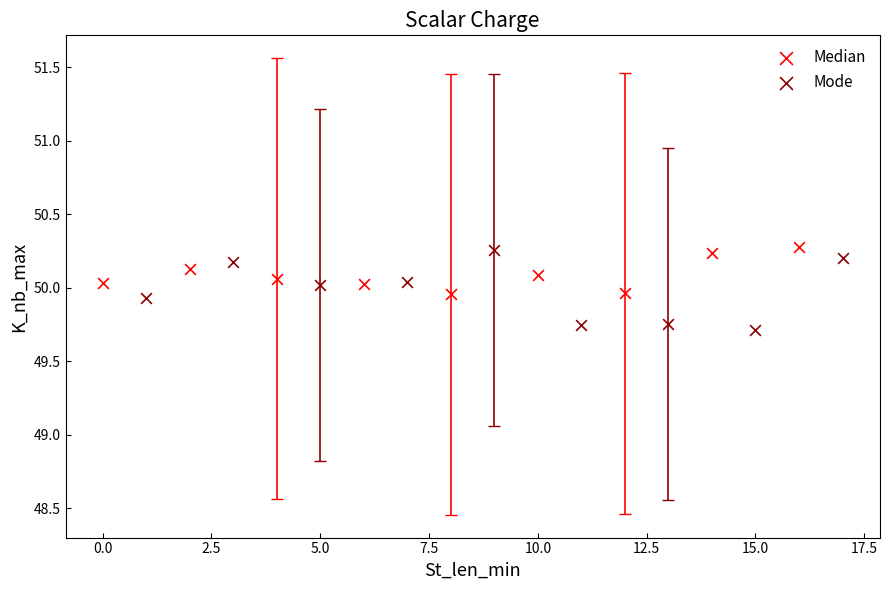

Which series reaches the minimum Y coordinate?

Mode